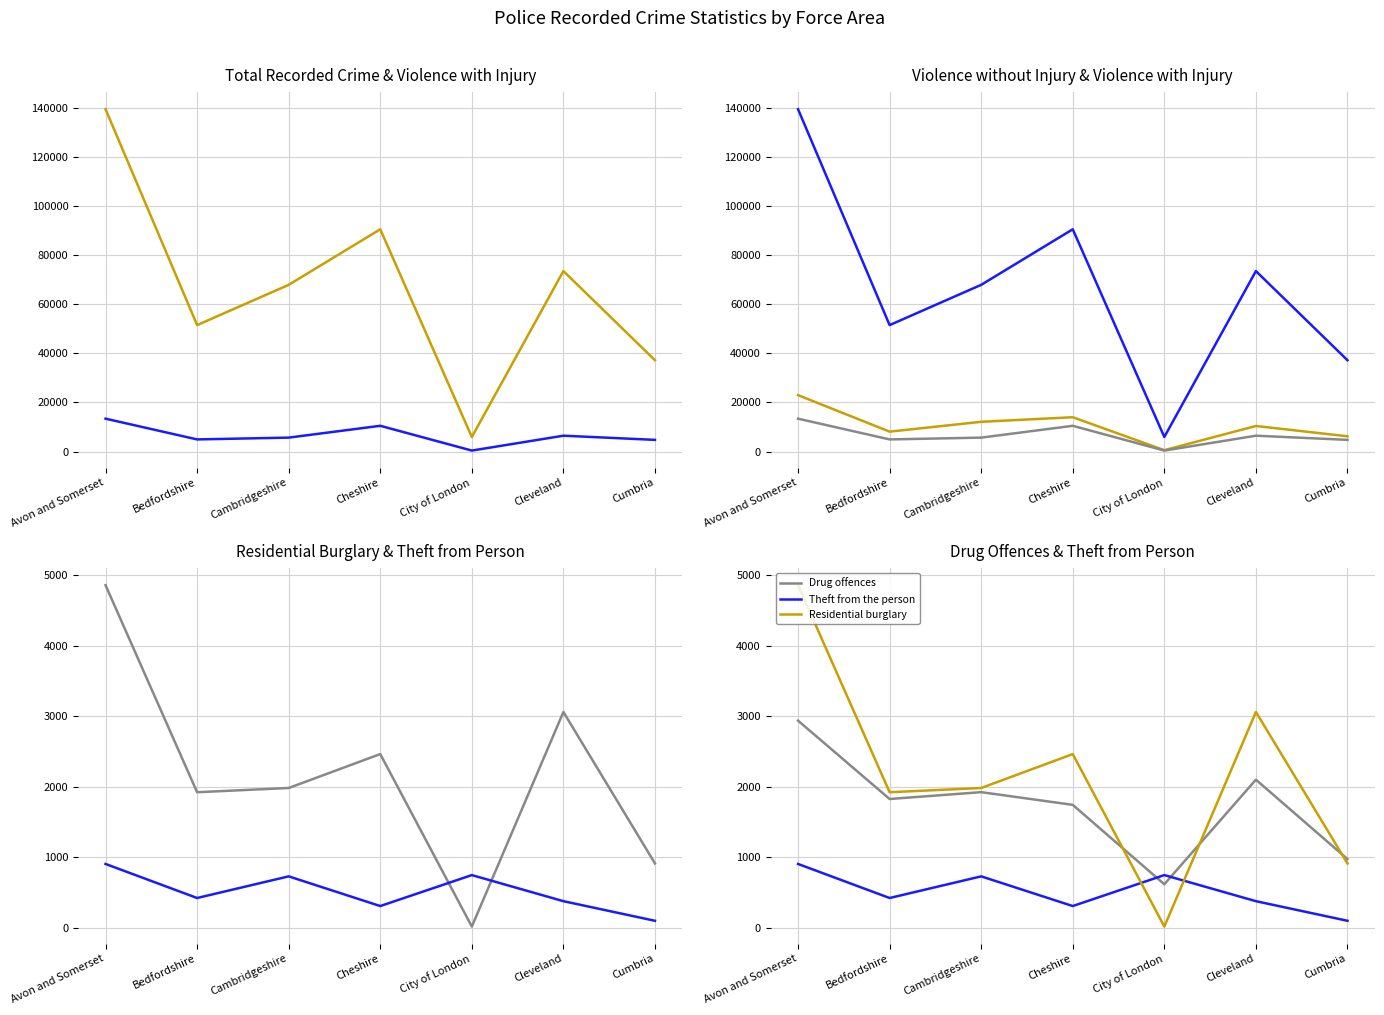

At how many categories does at least one series exceed 33960?

6